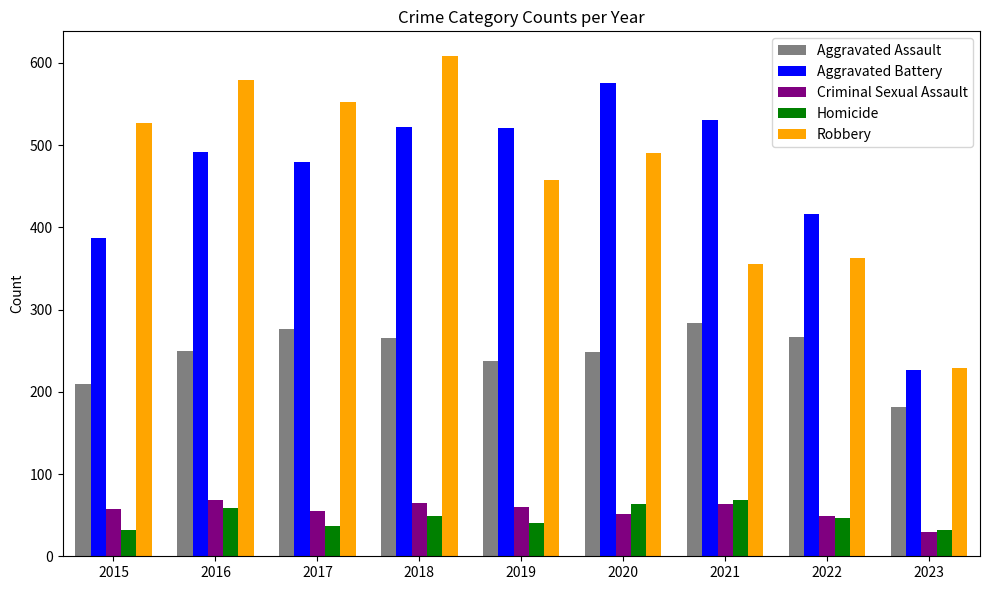

True or false: Aggravated Battery has a value of 687 at 2017.

False